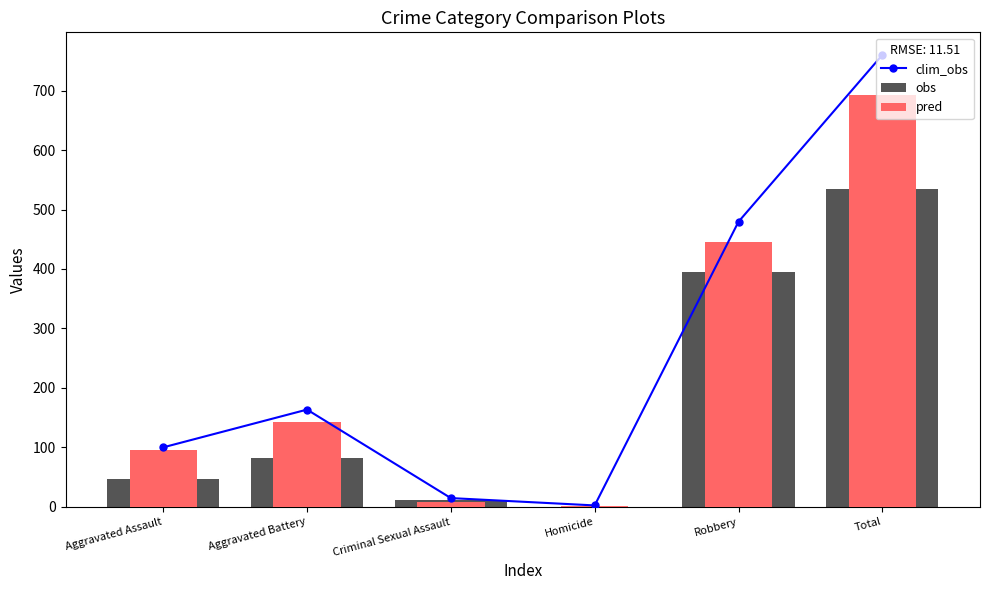

At which label does obs first exceed 82?

Robbery